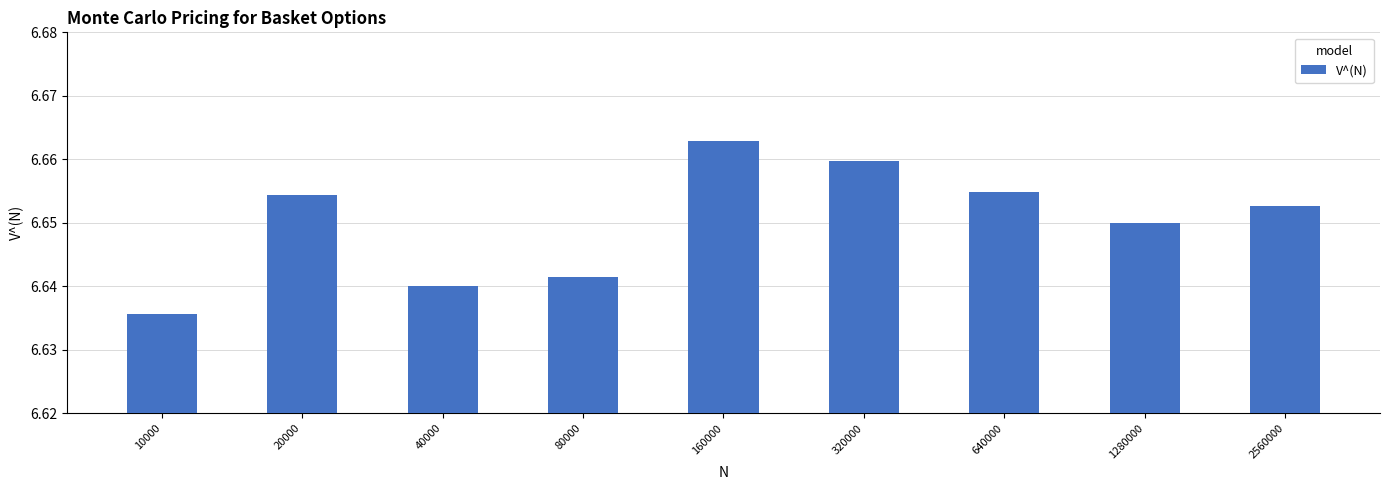

Where is the data nearest to the value 6?

10000